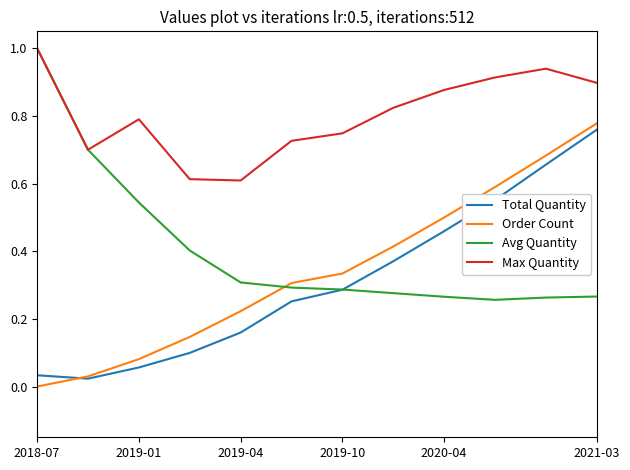

True or false: Max Quantity and Order Count cross at least once.

False